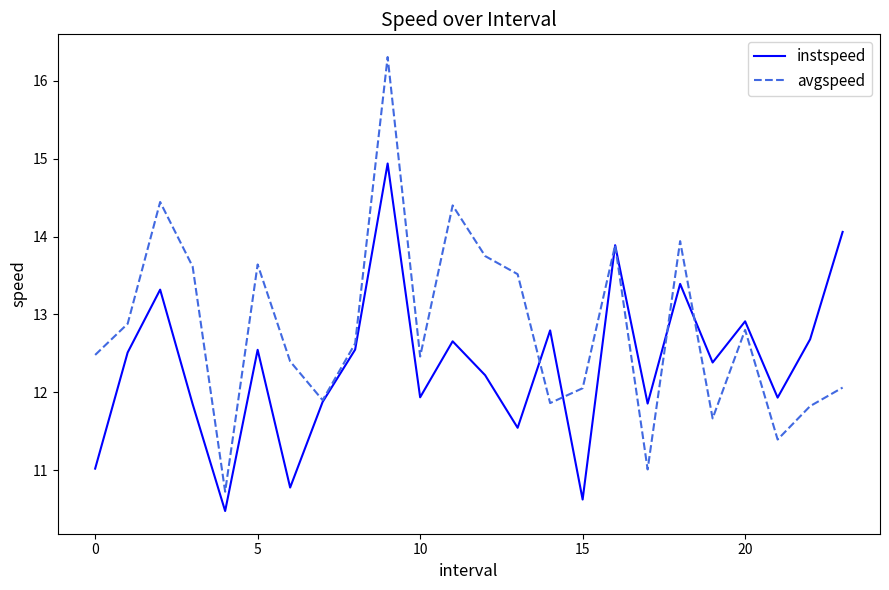

What is the sum of all avgspeed values?

307.7